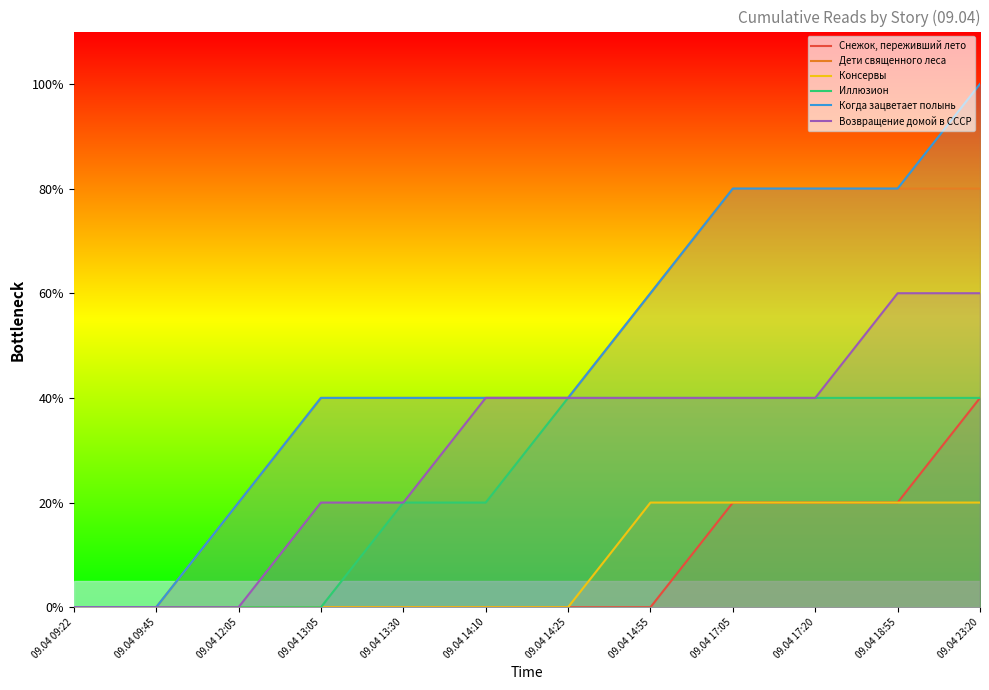

What is the approximate value of Дети священного леса at 09.04 12:05?

1